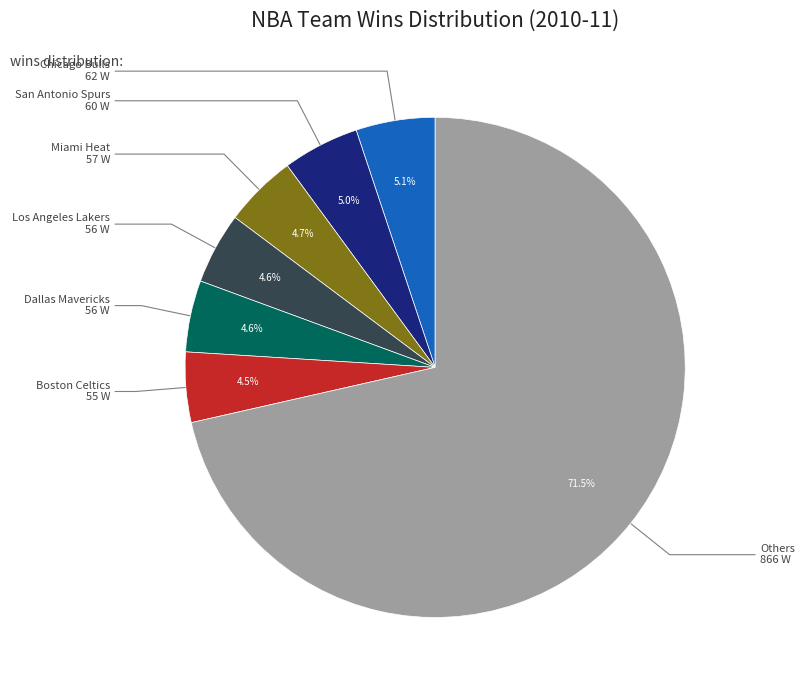

What is the largest slice in the pie chart?

Others